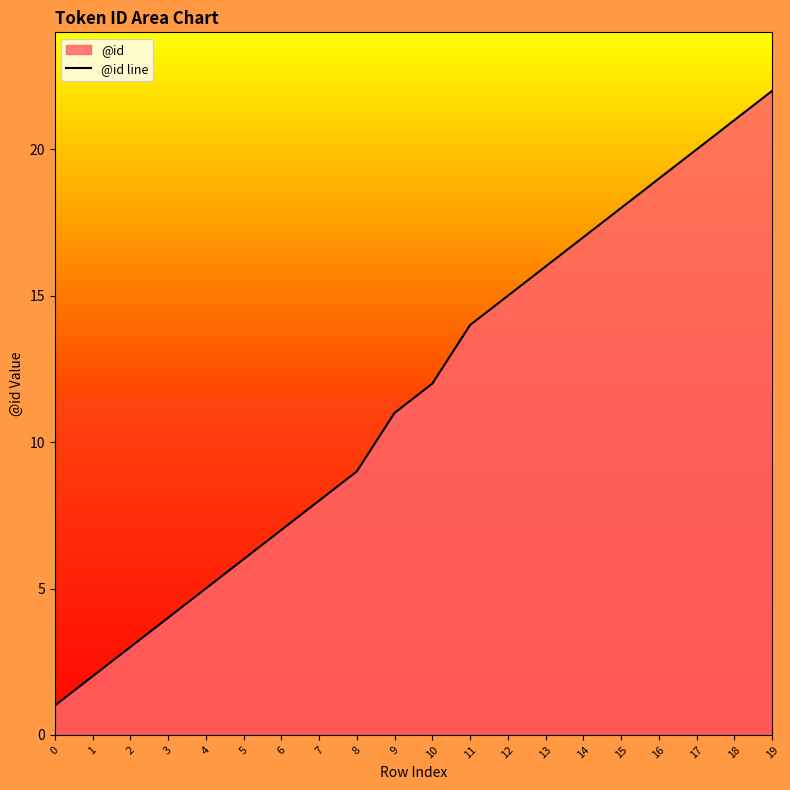

Reading left to right, list all the values displayed in this chart.

1	2	3	4	5	6	7	8	9	11	12	14	15	16	17	18	19	20	21	22